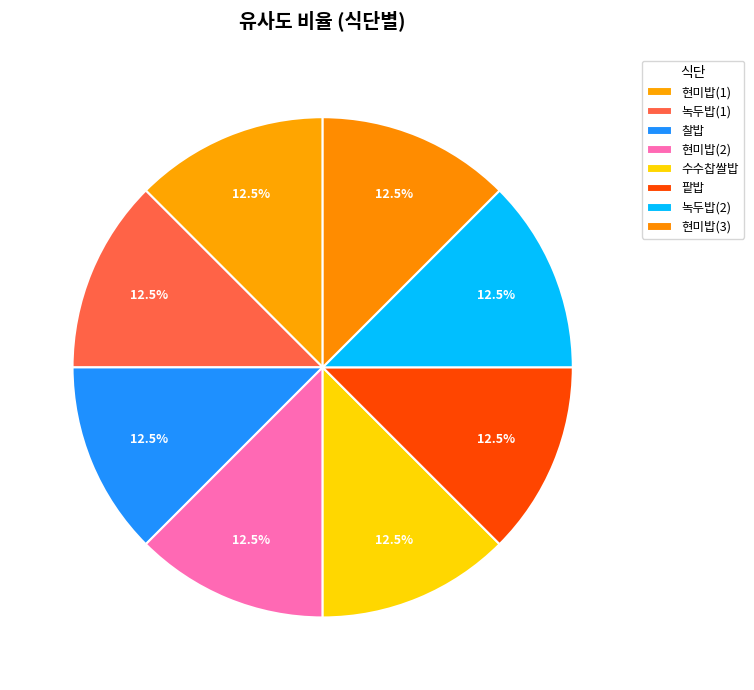

To the nearest percent, what portion does 녹두밥(1) represent?

13%